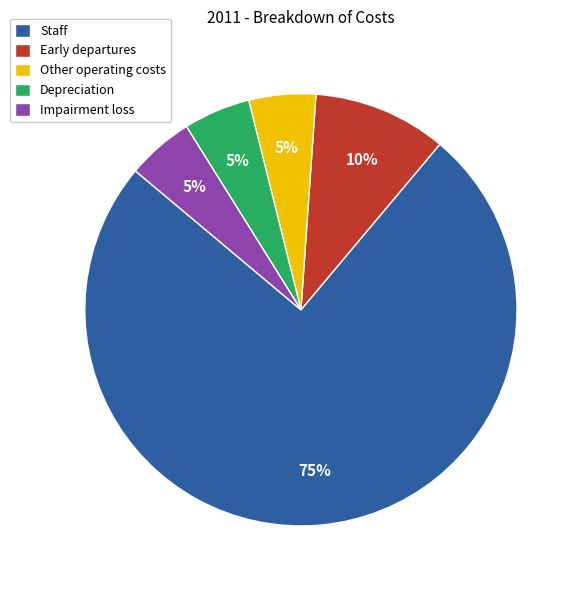

What percentage is the Other operating costs slice, to the nearest percent?

5%